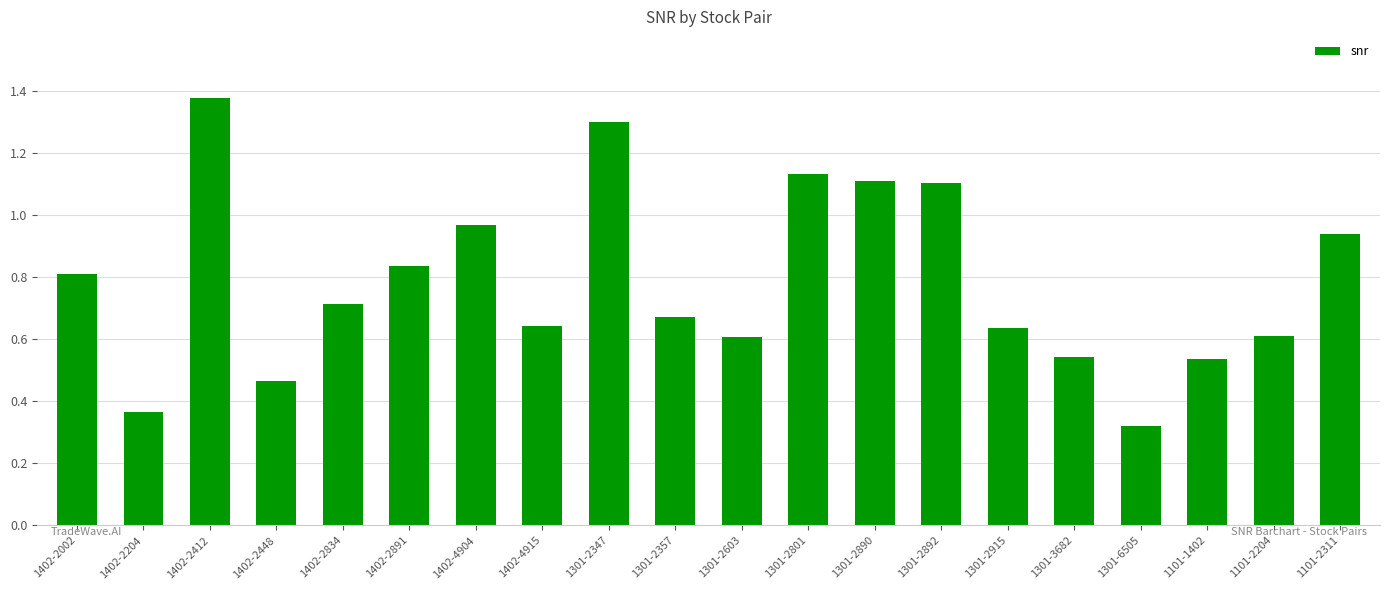

At which category does the chart reach its minimum across all series?

1301-6505